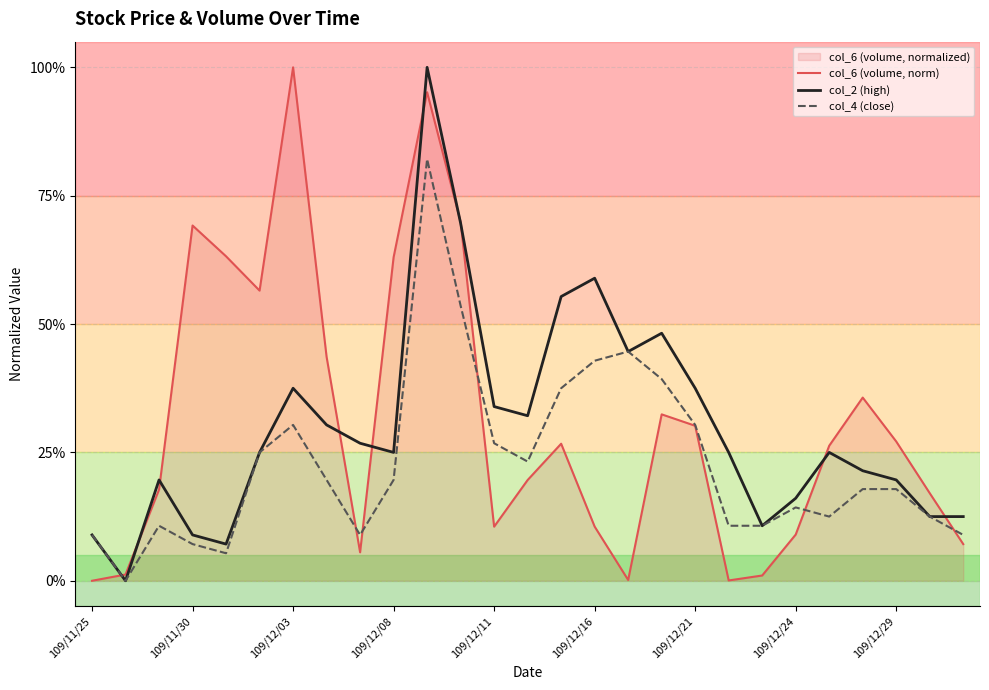

What is the value of the col_2 (high) point at the 1st from the left?

0.1